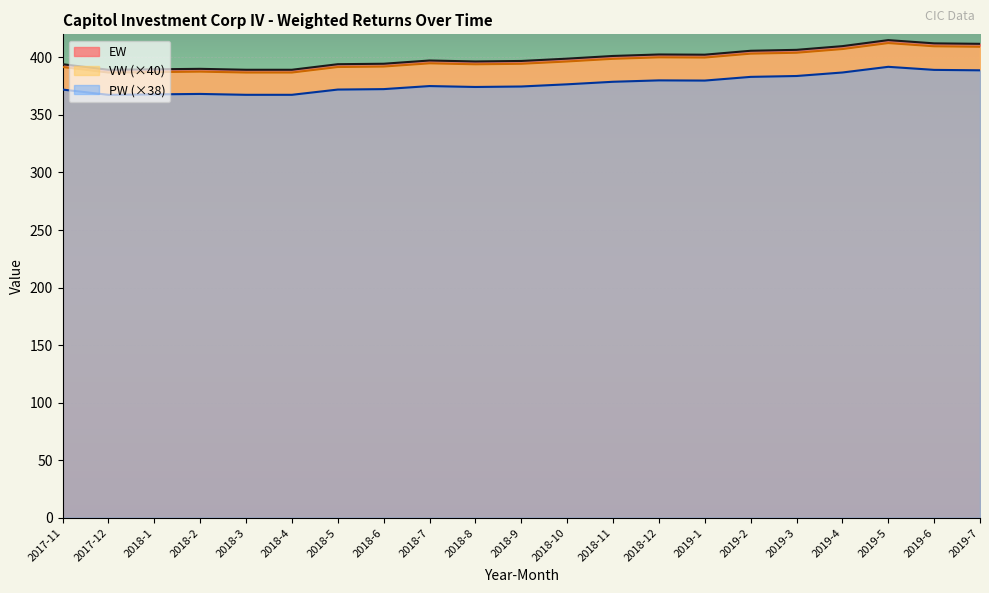

Read the VW value at 2019-2.

405.7